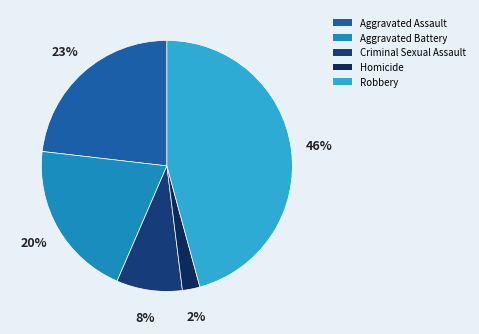

How many slices are in this pie chart?

5